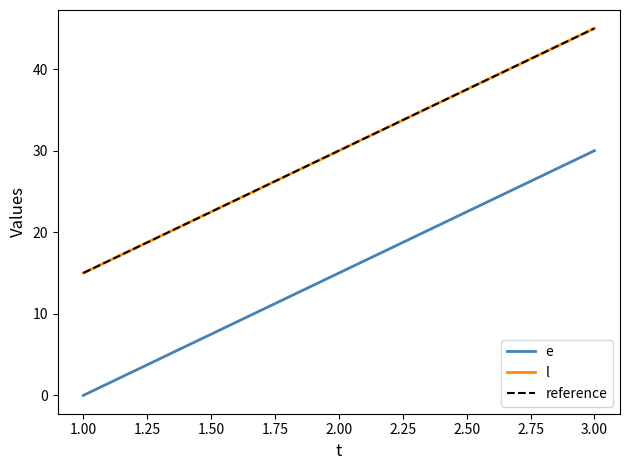

List the series in order of their peak value, highest first.

l, e